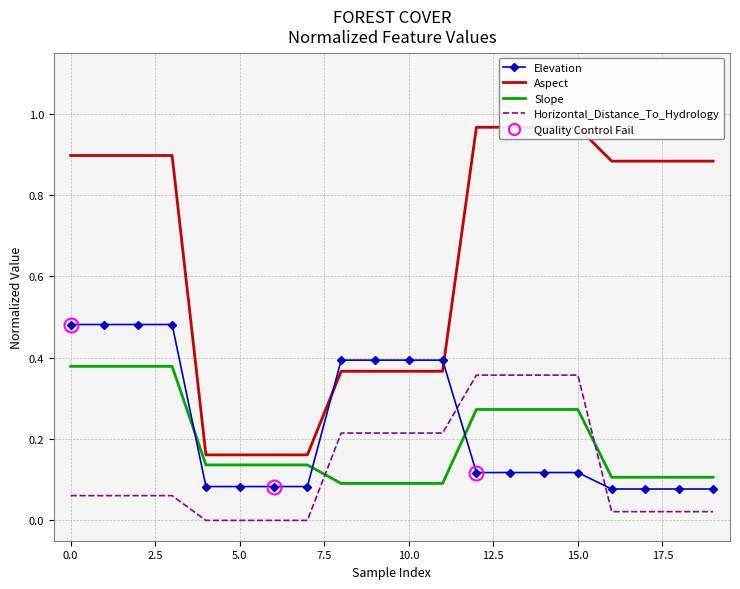

The Horizontal_Distance_To_Hydrology series shows 0.0 at 5.0. True or false?

True